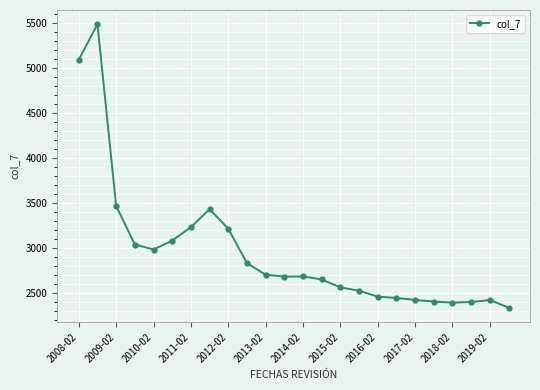

True or false: there are more than 2 points higher than both neighbors.

True